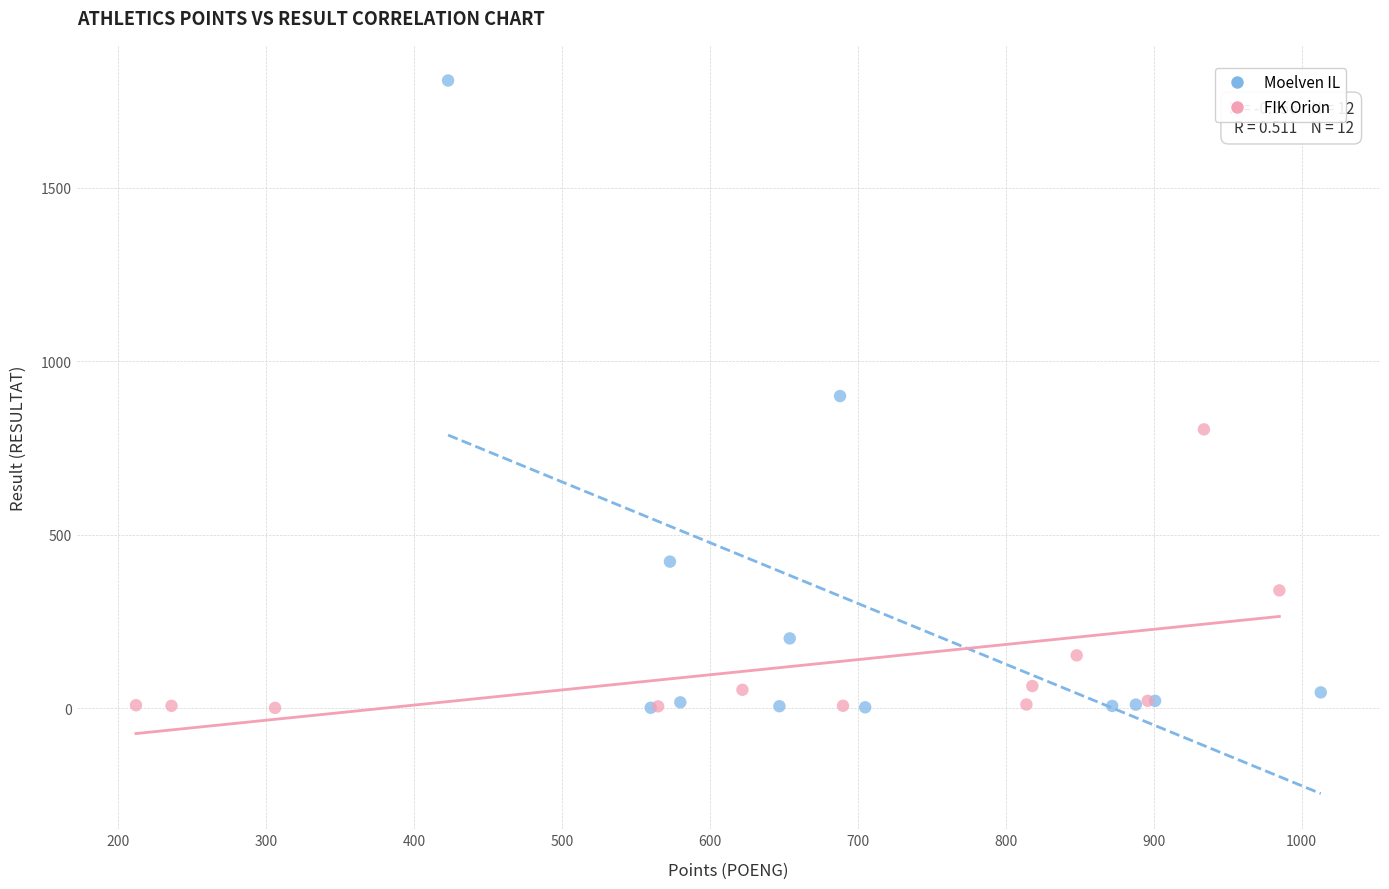

Which series reaches the maximum Y coordinate?

Moelven IL